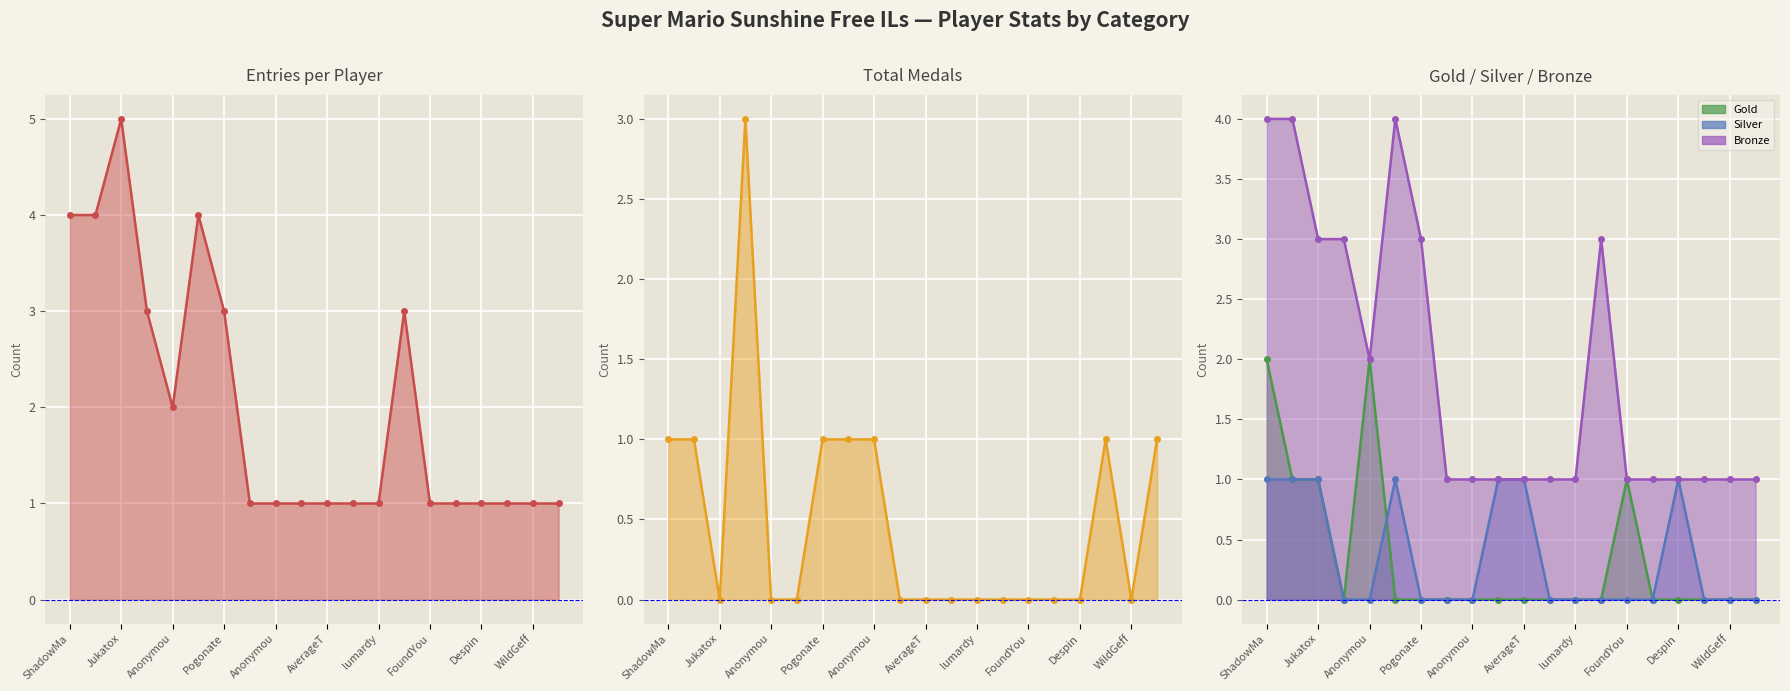

Between Despin and Noki Doki, which series saw the biggest shift?

Medals